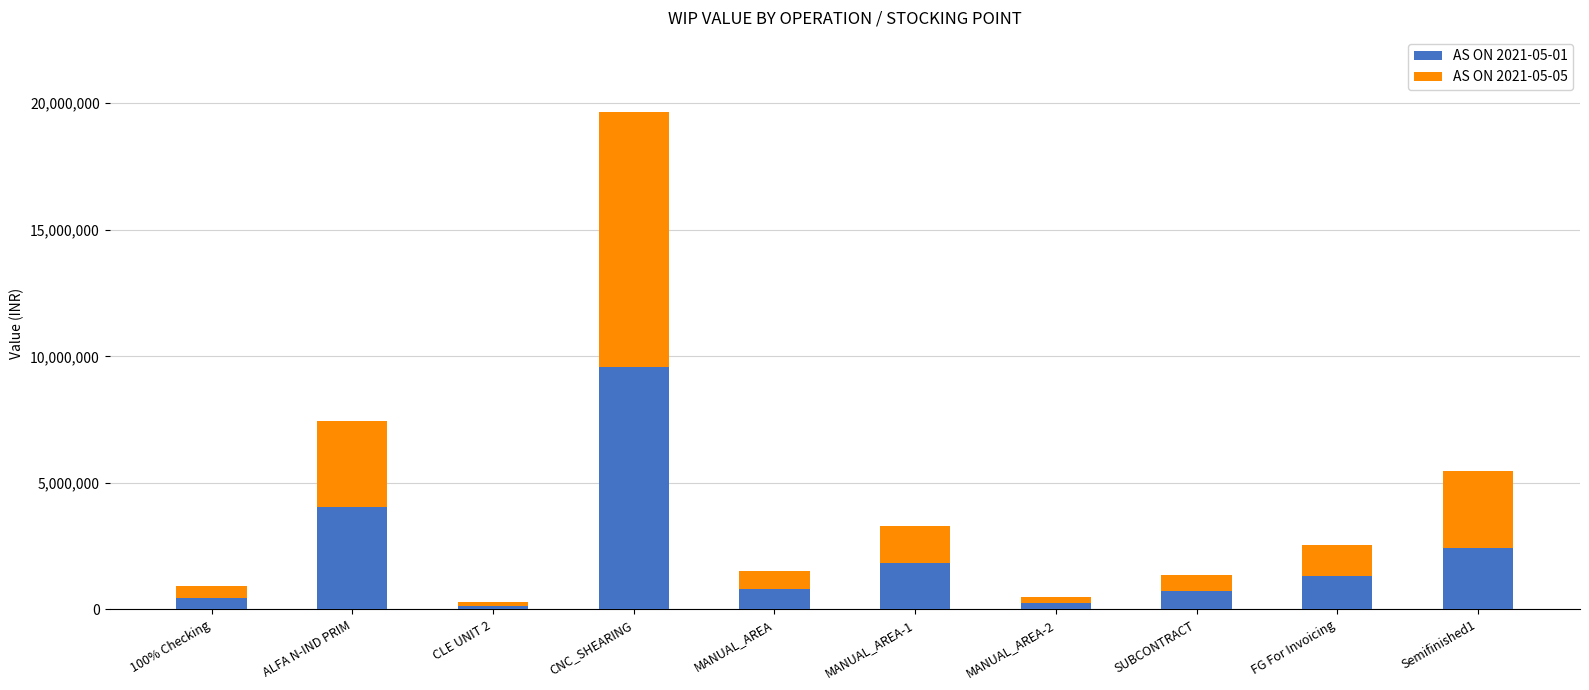

The AS ON 2021-05-01 series shows 1316360.0 at FG For Invoicing. True or false?

True